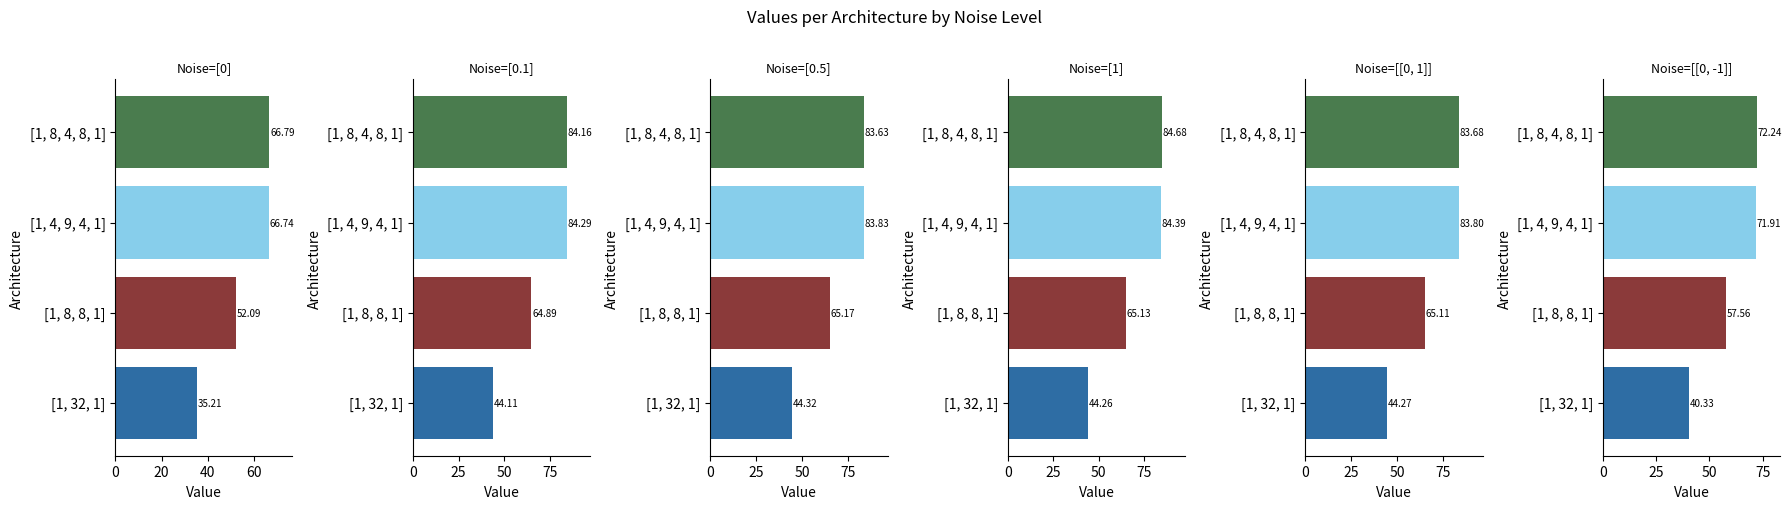

The [0] series shows 103.2 at [1, 4, 9, 4, 1]. True or false?

False